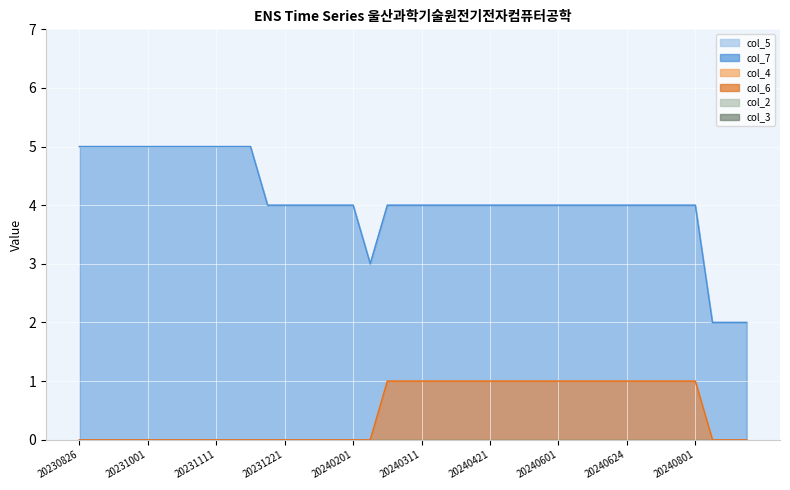

Reading left to right, extract all data points from this chart.

col_5: 5	5	5	5	5	5	5	5	5	5	5	4	4	4	4	4	4	3	4	4	4	4	4	4	4	4	4	4	4	4	4	4	4	4	4	4	4	2	2	2
col_7: 5	5	5	5	5	5	5	5	5	5	5	4	4	4	4	4	4	3	4	4	4	4	4	4	4	4	4	4	4	4	4	4	4	4	4	4	4	2	2	2
col_4: 0	0	0	0	0	0	0	0	0	0	0	0	0	0	0	0	0	0	1	1	1	1	1	1	1	1	1	1	1	1	1	1	1	1	1	1	1	0	0	0
col_6: 0	0	0	0	0	0	0	0	0	0	0	0	0	0	0	0	0	0	1	1	1	1	1	1	1	1	1	1	1	1	1	1	1	1	1	1	1	0	0	0